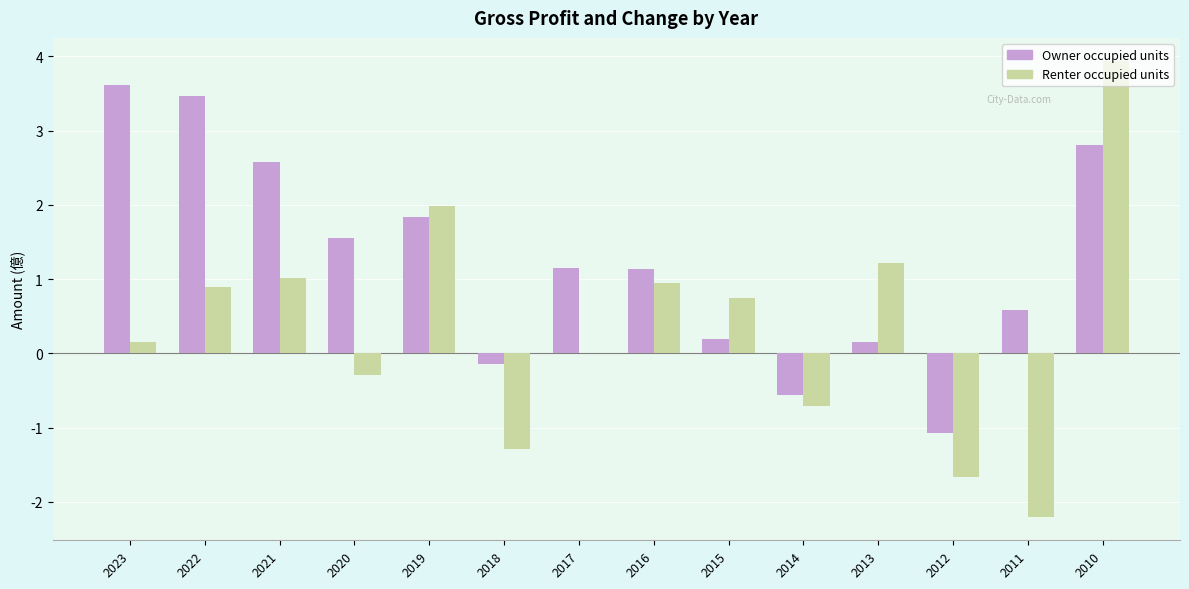

Which category has the highest value in the Owner occupied units series?

2023